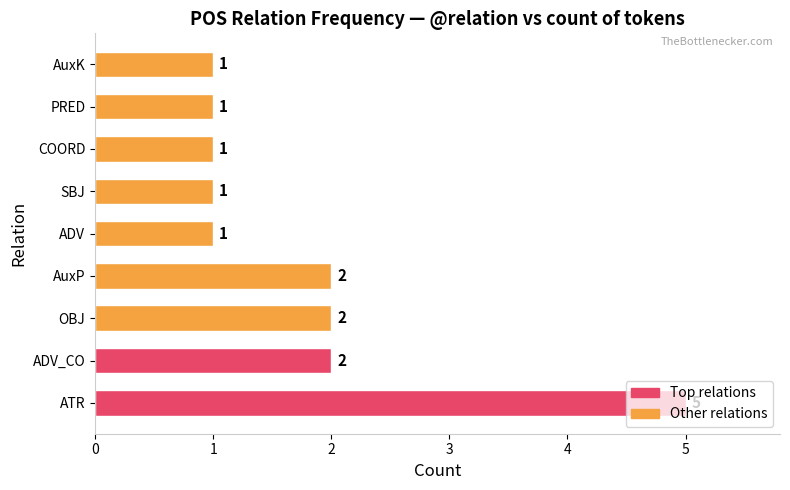

How many bars are there in total?

9